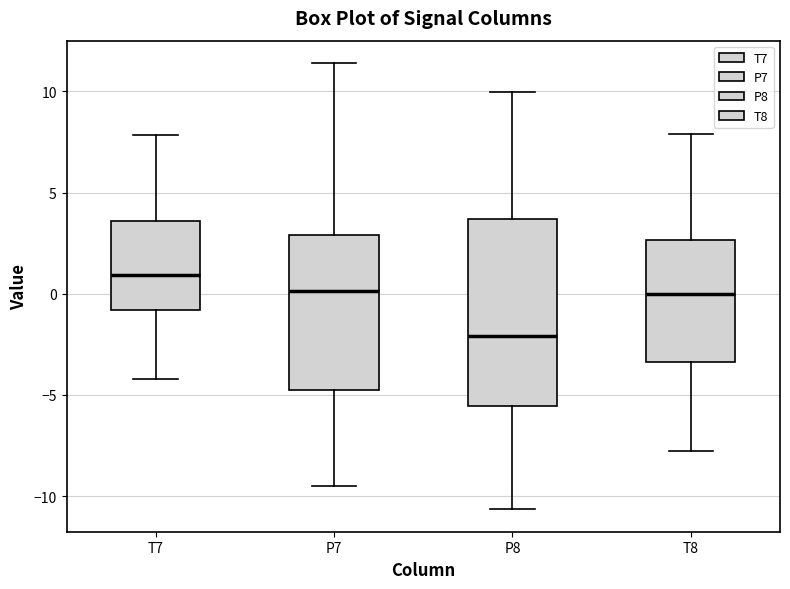

Reading left to right, transcribe this box plot: for each box, give where its median line is, the range the box spans, and where its two whiskers end, as read against the y-axis. The values are not printed on the chart, so give them approximately, as read against the axis.

T7: median 1.0, box -1.0 to 3.5, whiskers -4.0 to 8.0
P7: median 0.0, box -4.5 to 3.0, whiskers -9.5 to 11.5
P8: median -2.0, box -5.5 to 3.5, whiskers -10.5 to 10.0
T8: median 0.0, box -3.5 to 2.5, whiskers -8.0 to 8.0